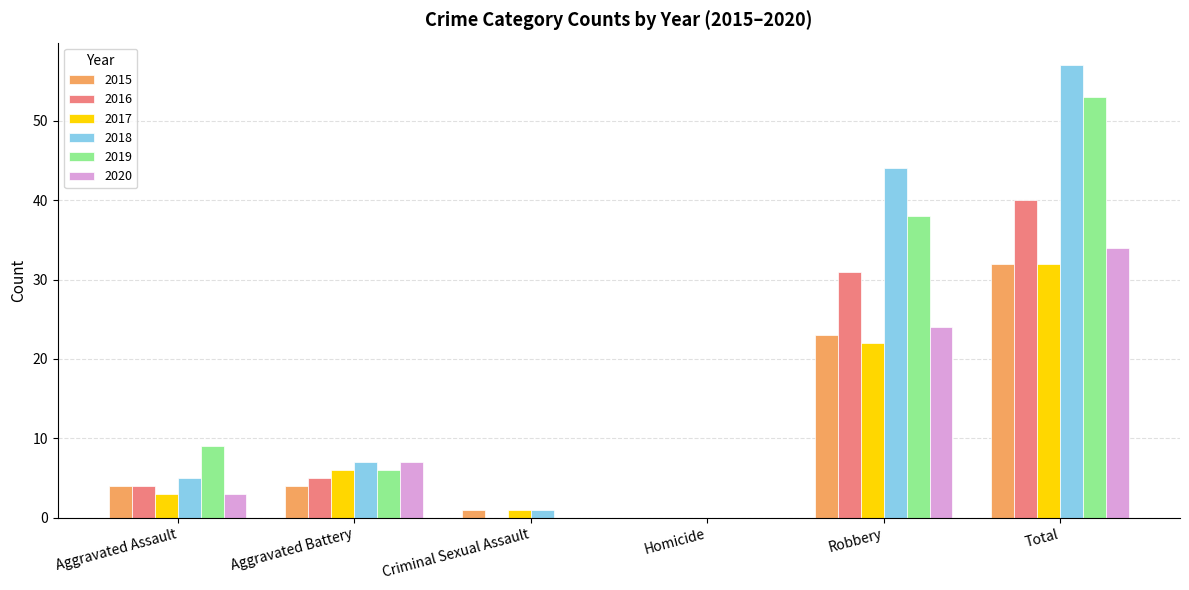

What is the spread (max minus min) of values at Criminal Sexual Assault?

1